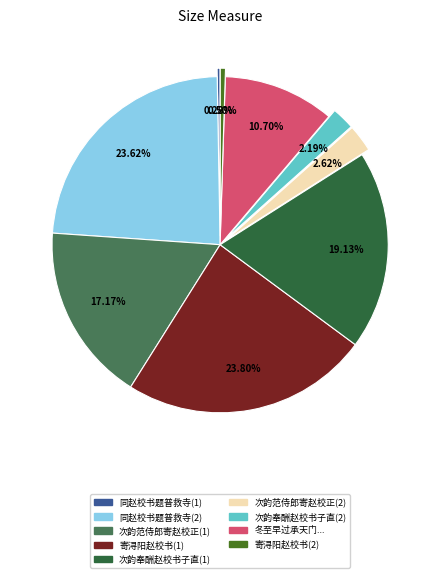

Does any single category account for the majority?

No